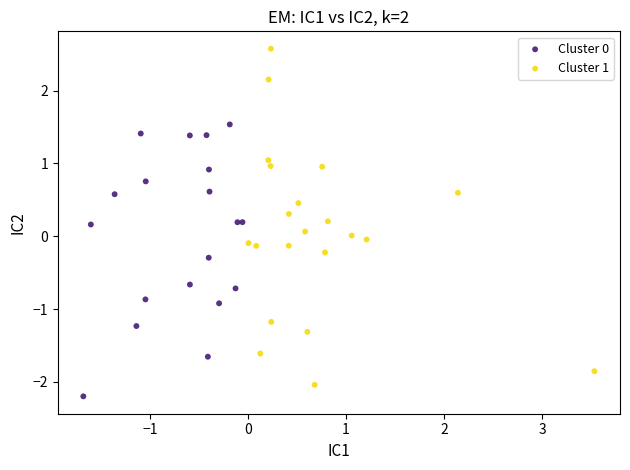

Which series has the widest spread of Y values?

Cluster 1